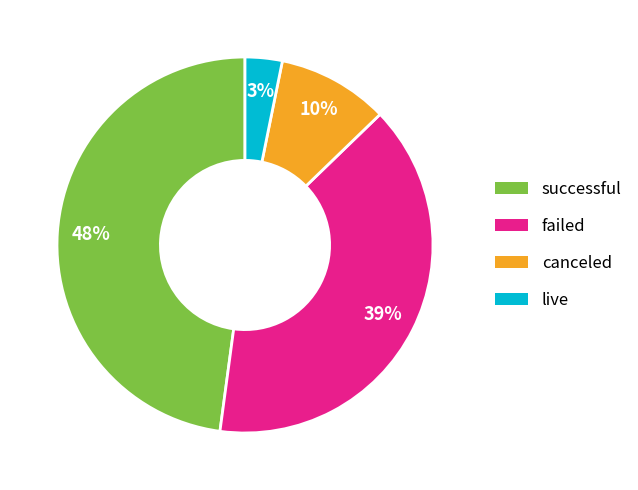

How many slices are in this pie chart?

4